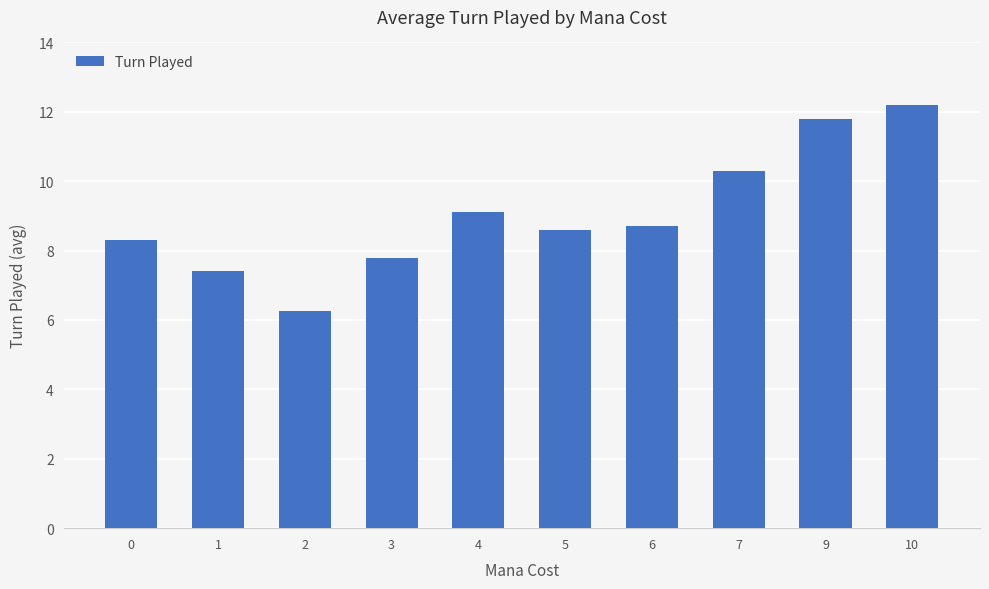

Which label corresponds to the largest value in the chart?

10